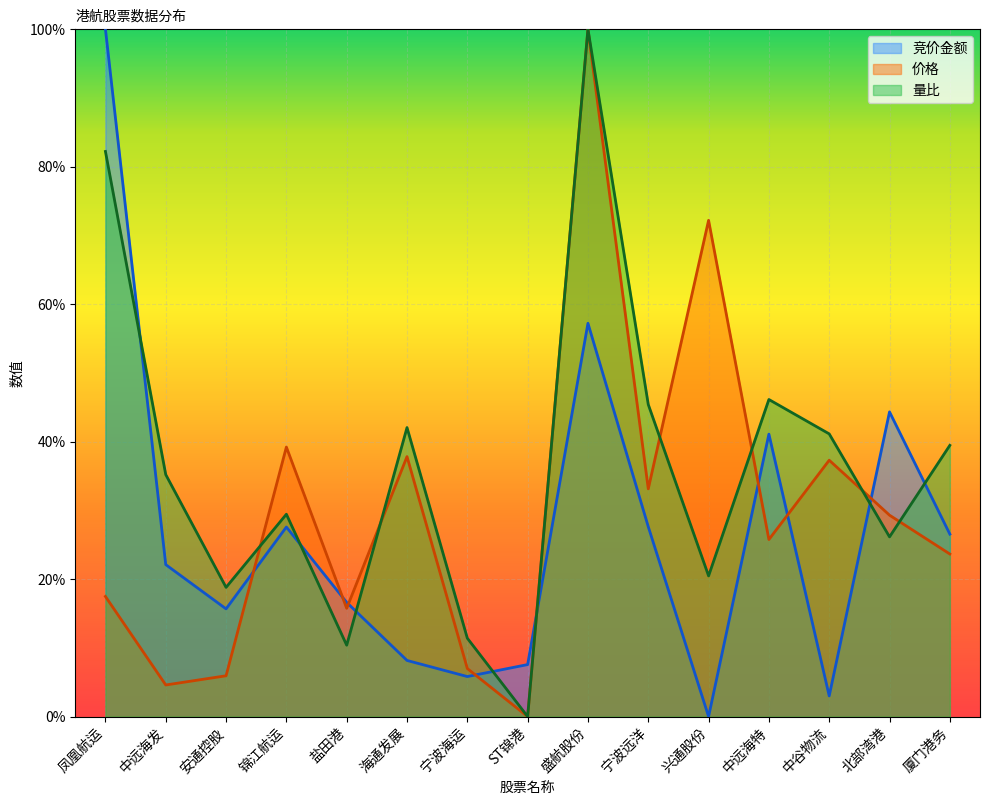

List the series in order of their peak value, lowest first.

竞价金额, 价格, 量比